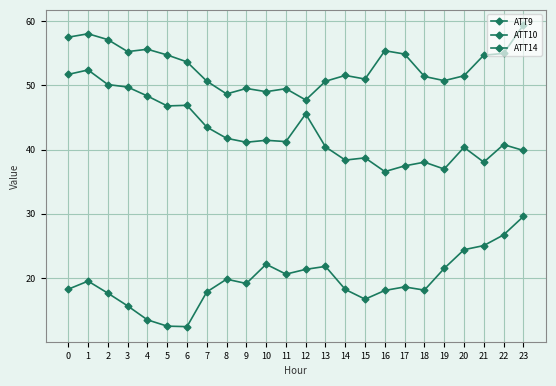

The value of ATT14 at 11 is 41.2. True or false?

True